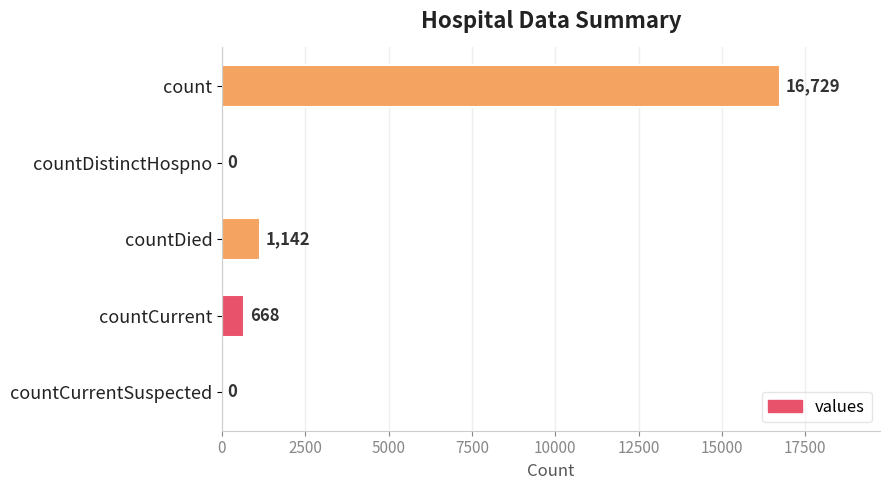

Reading top to bottom, transcribe all the data shown in this chart.

count=16729	countDistinctHospno=0	countDied=1142	countCurrent=668	countCurrentSuspected=0